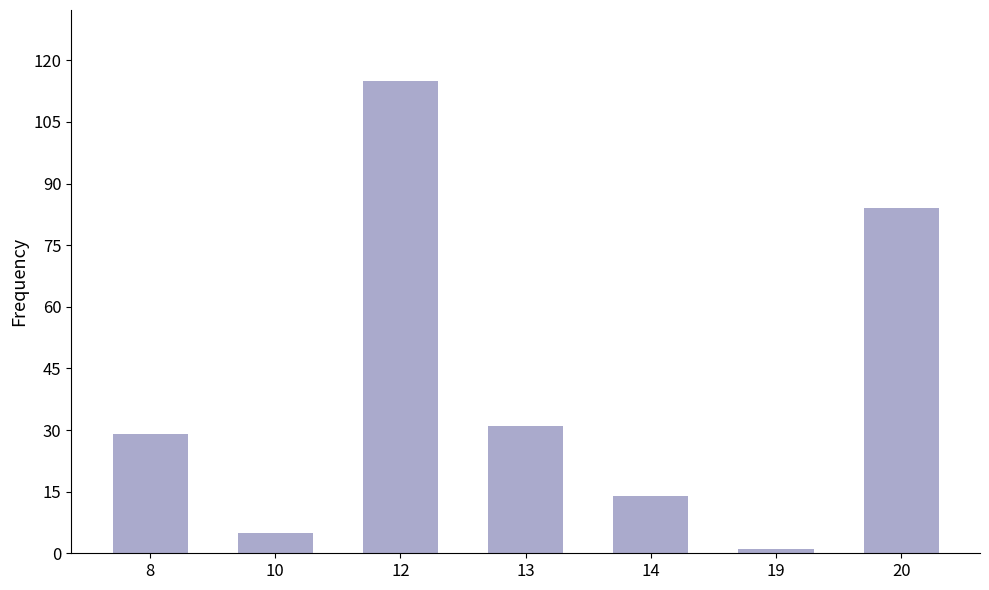

What is the value of the 1st bar from the left?

29